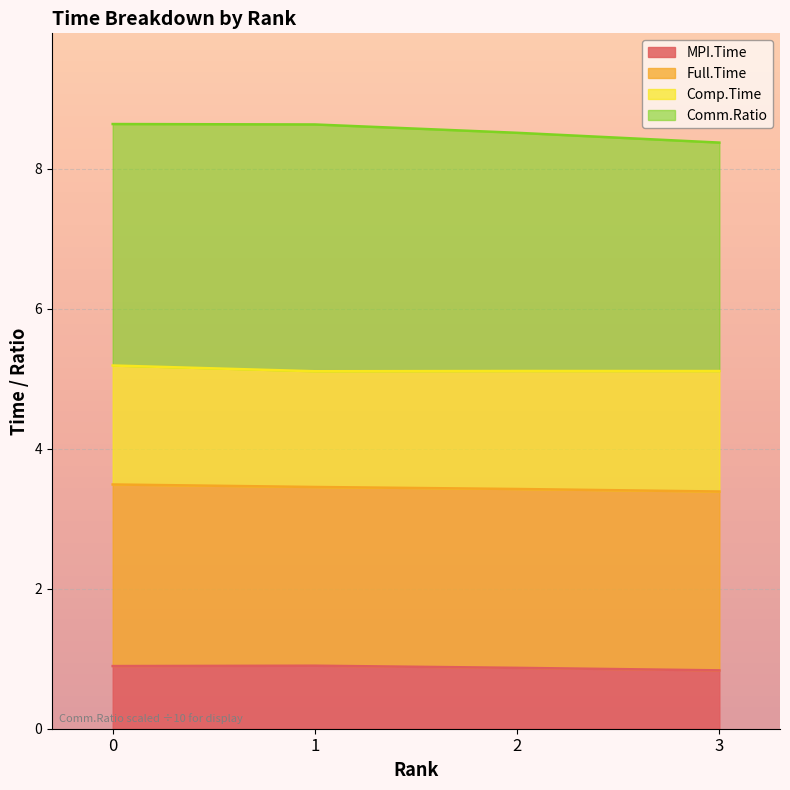

The MPI.Time series shows 0.9 at 0. True or false?

True